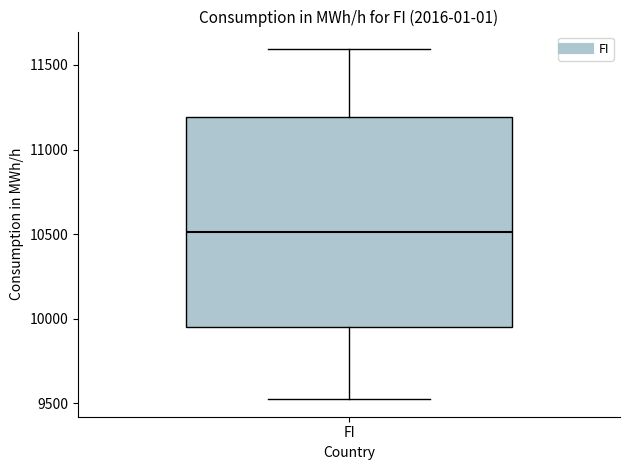

Read this box plot against the y-axis: the position of the median line, the range covered by the box, and the ends of both whiskers. The values are not printed on the chart, so give them approximately, as read against the axis.

median 10500, box 9950 to 11200, whiskers 9500 to 11600